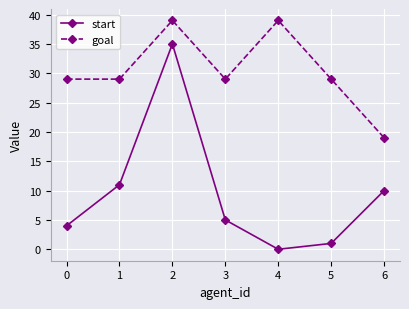

Rank the series at 2 from lowest to highest value.

start, goal